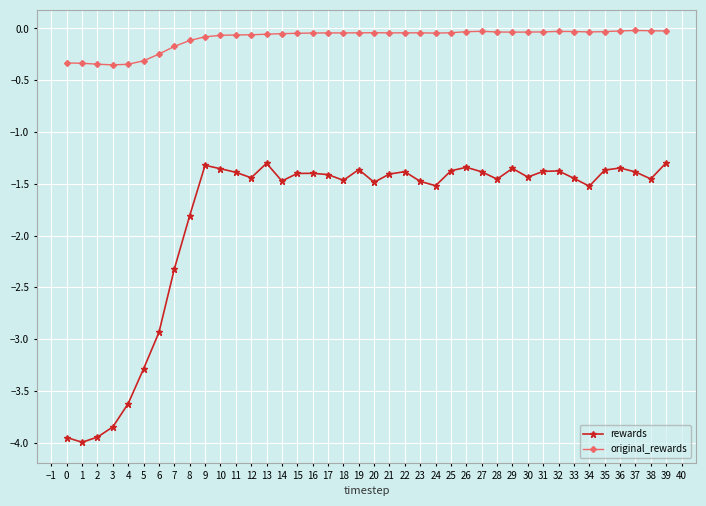

Count the number of categories in the chart.

40